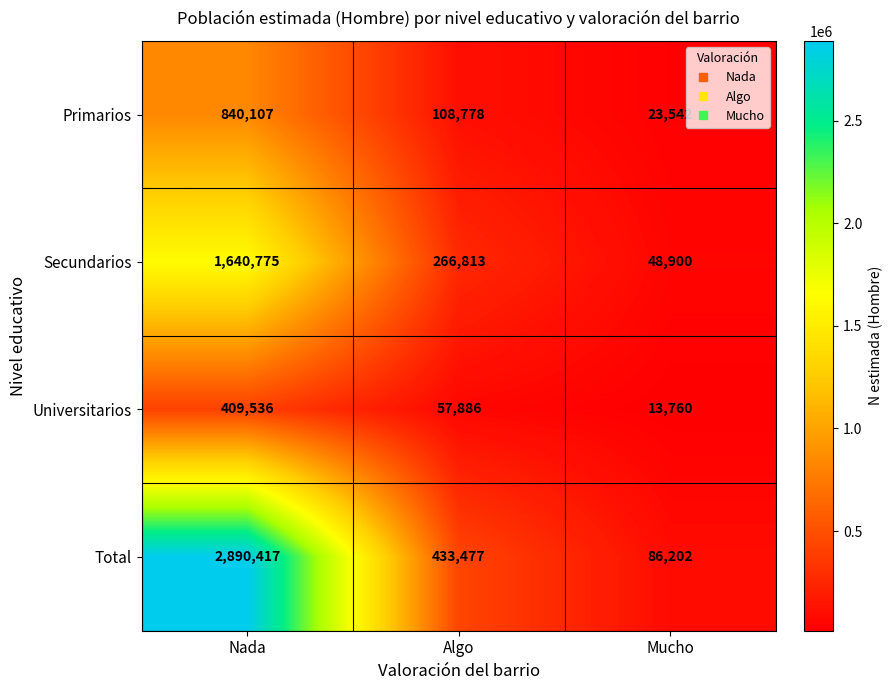

List the series in order of their peak value, lowest first.

Universitarios, Primarios, Secundarios, Total